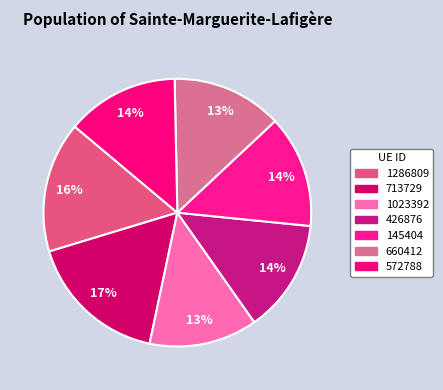

What percentage is the 145404 slice, to the nearest percent?

14%